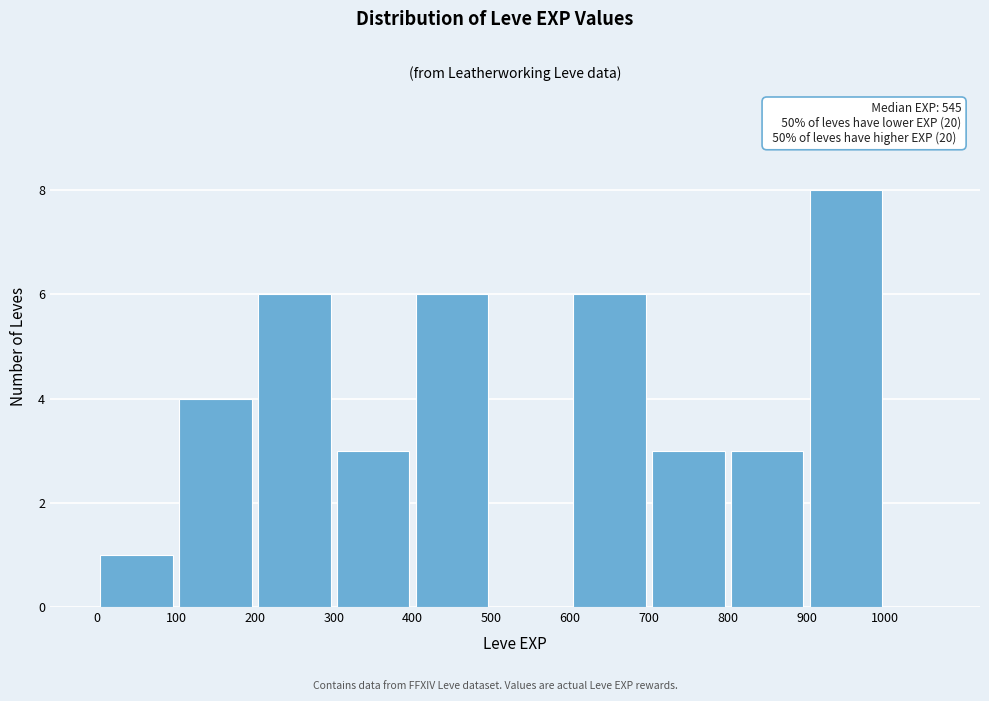

Which range on the x-axis has the tallest bar?

900 to 1000